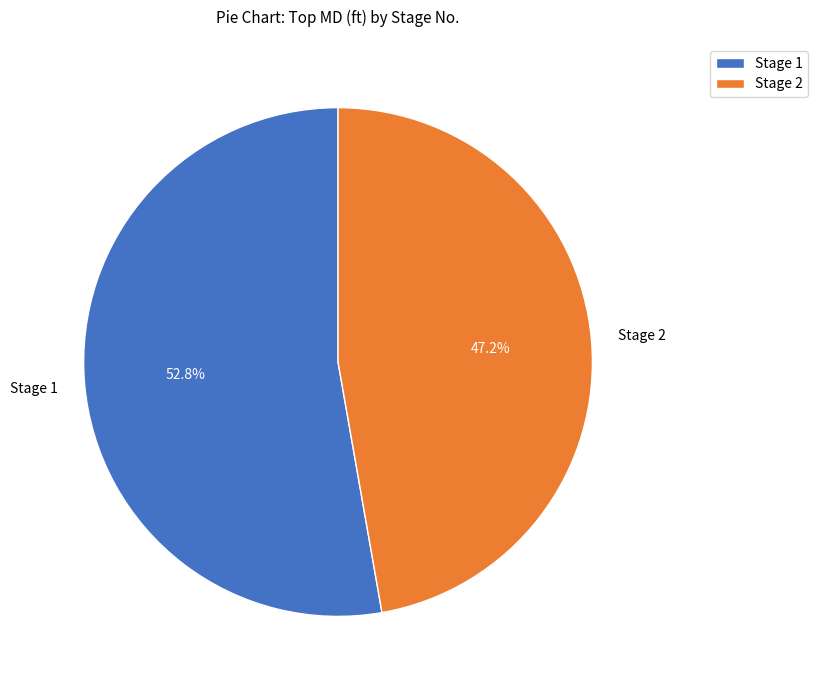

Which category has the smallest portion of the pie?

Stage 2